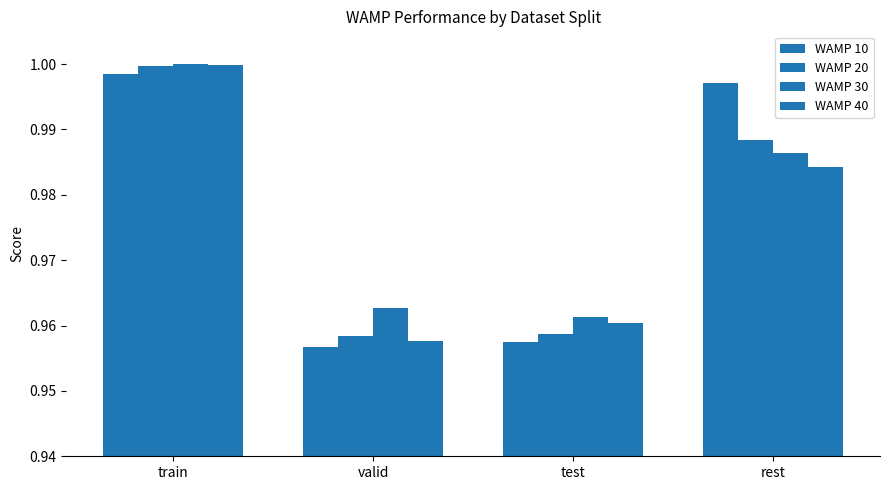

What is the lowest value of the WAMP 10 series?

1.0